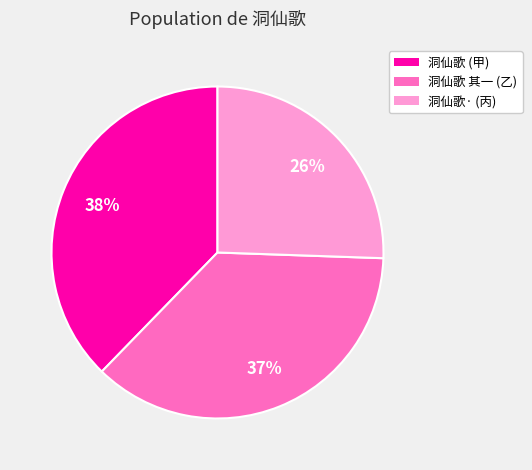

Does any single category account for the majority?

No